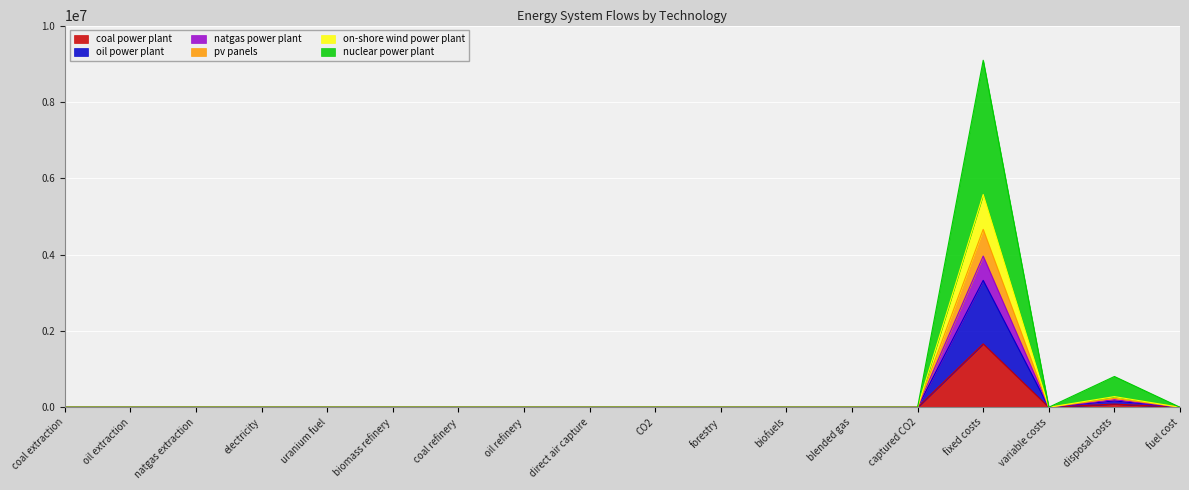

At which category is the sum across all series the highest?

fixed costs